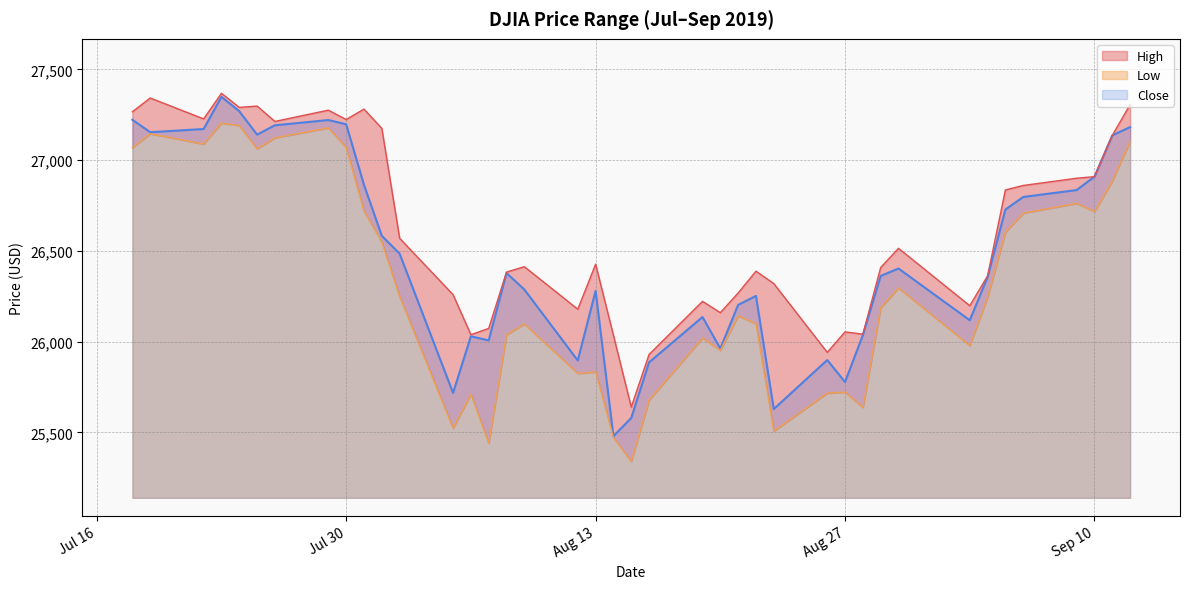

What is the approximate value of Close at 2019-07-26?

27192.4